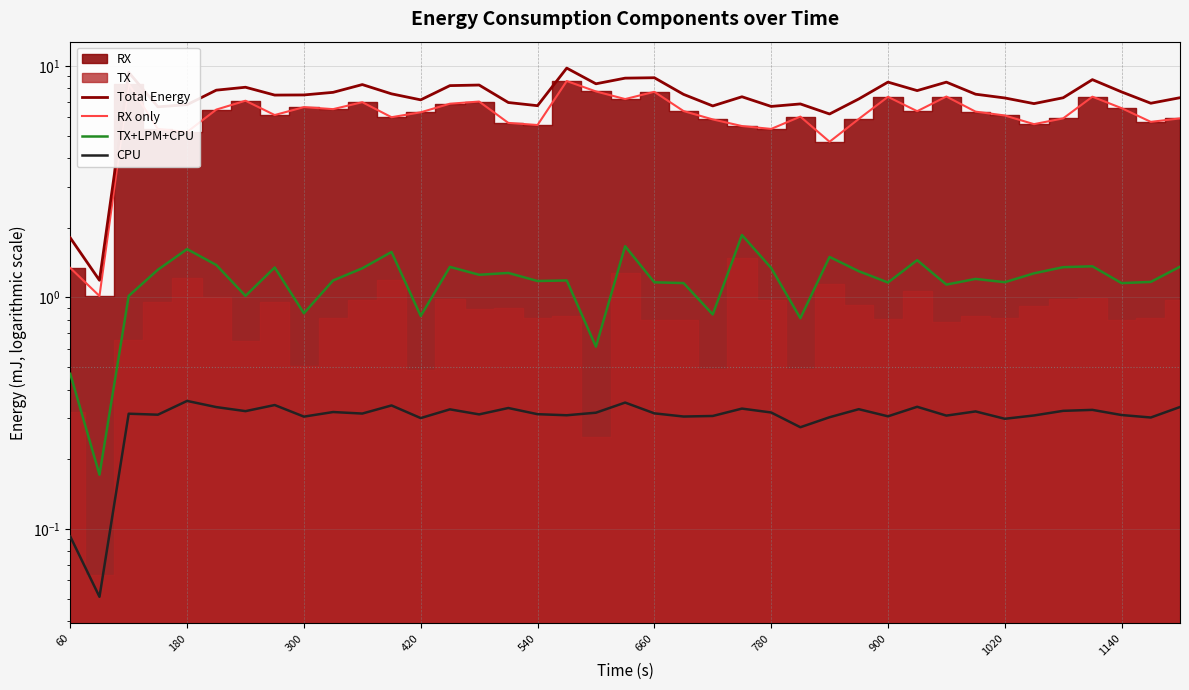

What is the sum of all Total Energy values?

286.5